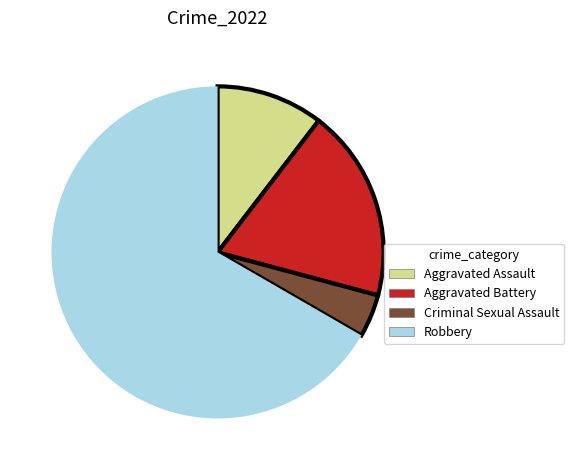

Is it true that Criminal Sexual Assault is 16% of the pie?

False